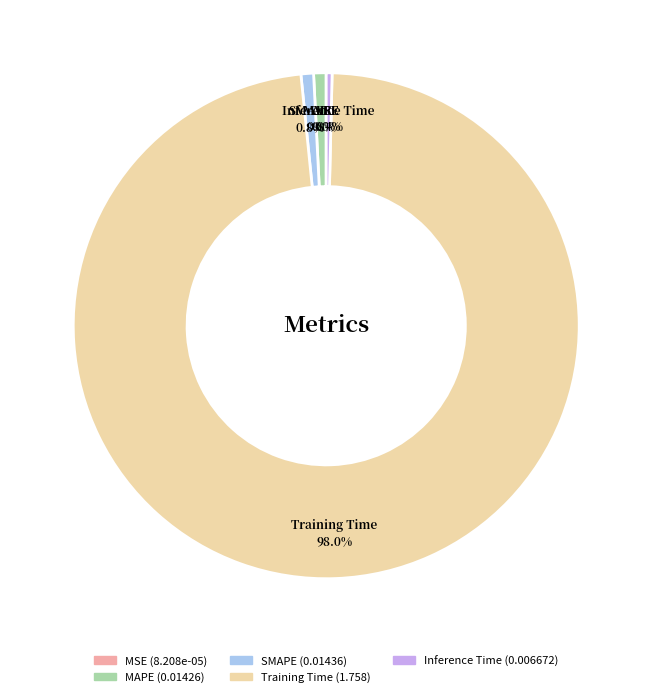

True or false: SMAPE accounts for 1% of the total.

True